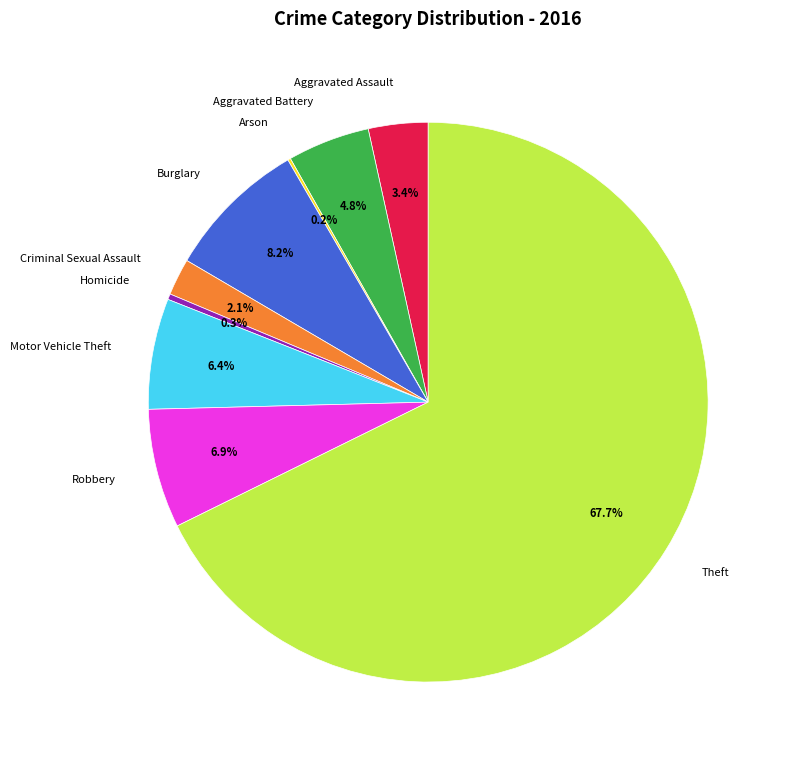

Does Theft account for over 50% of the chart?

Yes